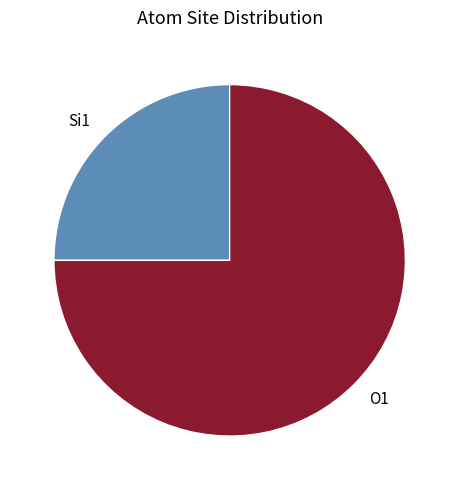

Combined, do Si1 and O1 account for over 50%?

Yes